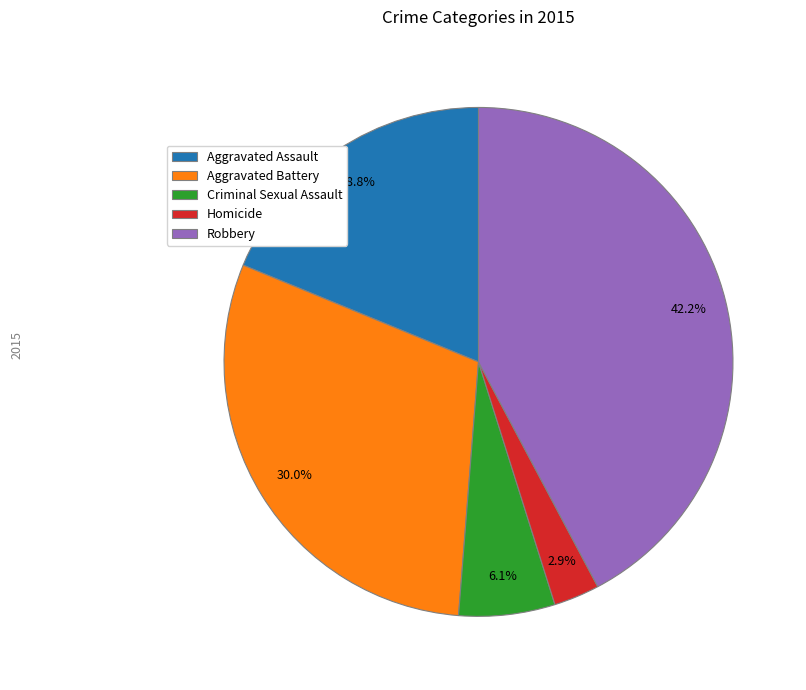

Is there any slice that represents more than half of the pie?

No